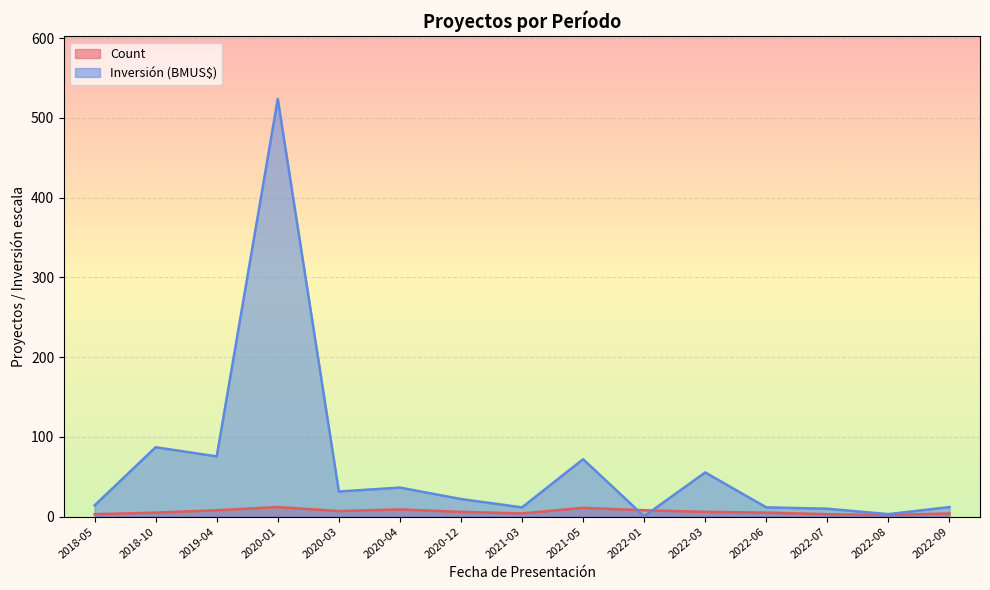

What is the minimum value for Count?

2.0